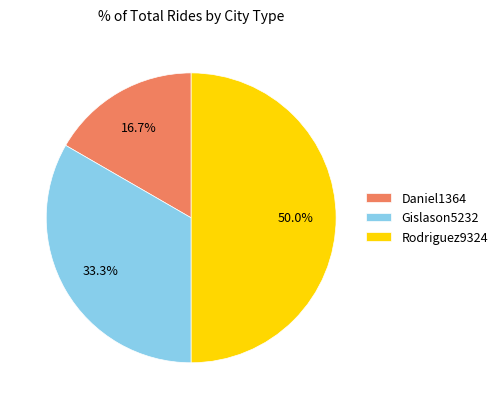

Rank the categories by value from lowest to highest.

Daniel1364, Gislason5232, Rodriguez9324